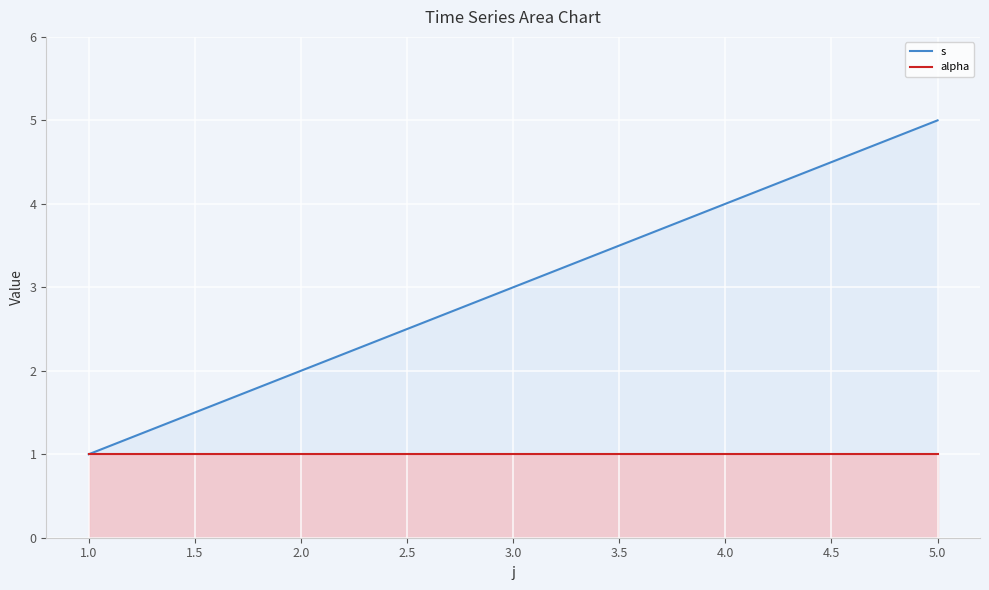

What is the difference between the maximum and second lowest values in the s series?

3